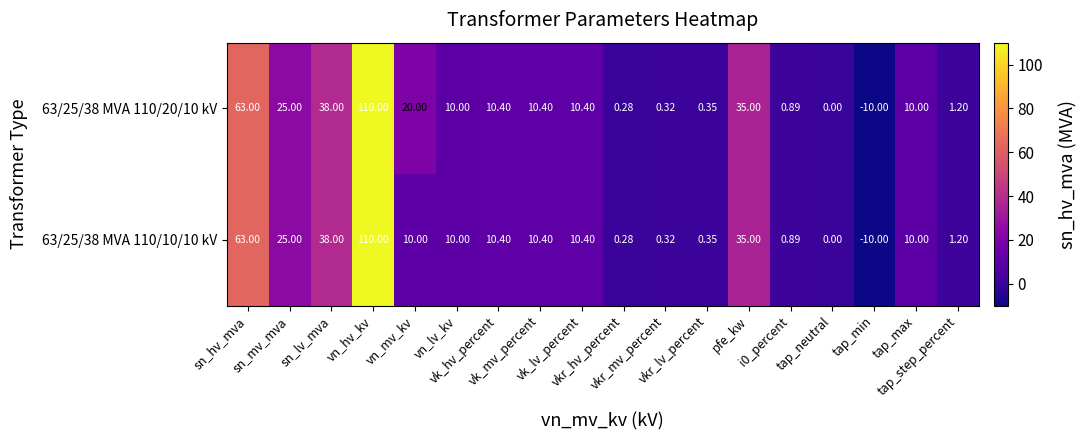

How many series are shown in this chart?

2